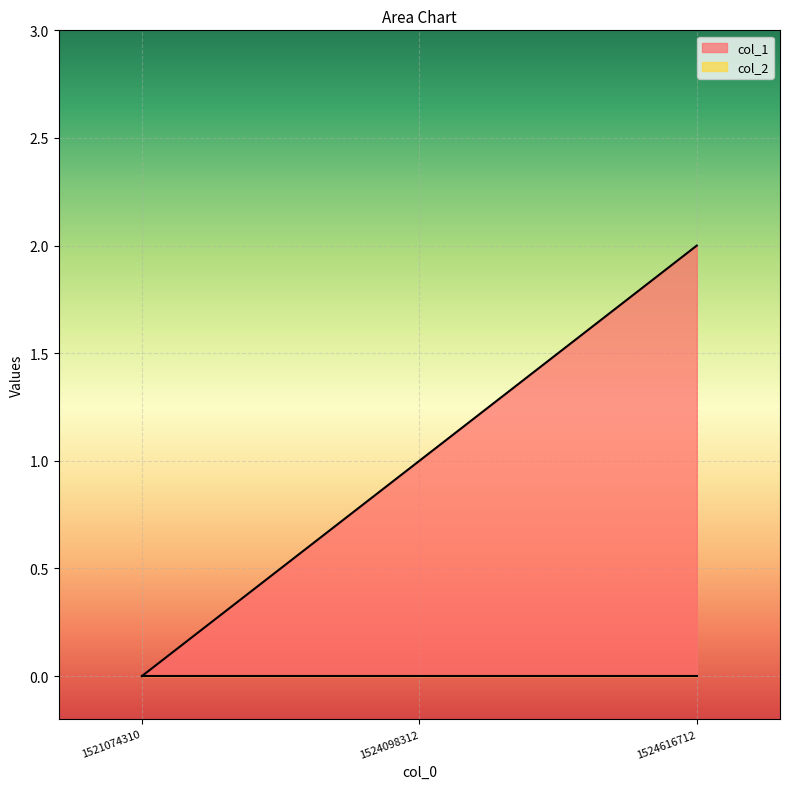

What is the change in value from 1521074310 to 1524098312?

+1